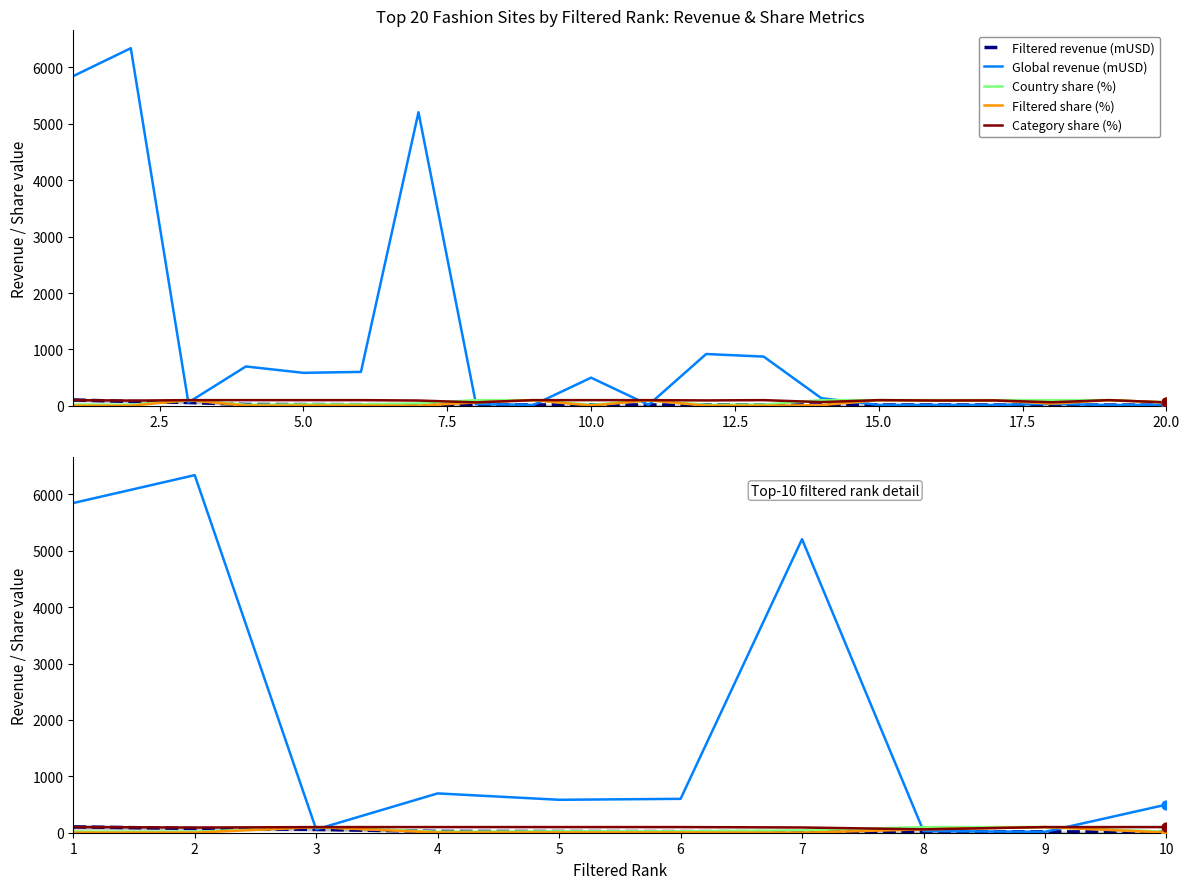

What are all the series names shown in the legend?

Filtered revenue (mUSD), Global revenue (mUSD), Country share (%), Filtered share (%), Category share (%)